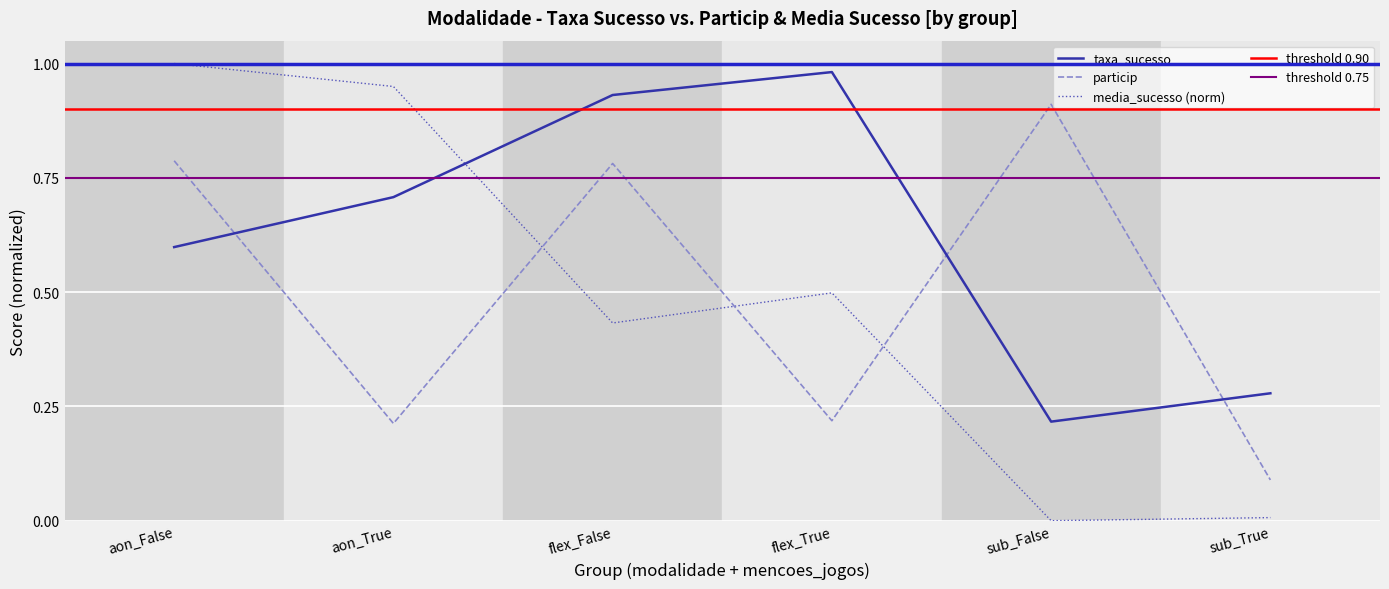

Where do taxa_sucesso and particip first cross each other?

aon_False and aon_True